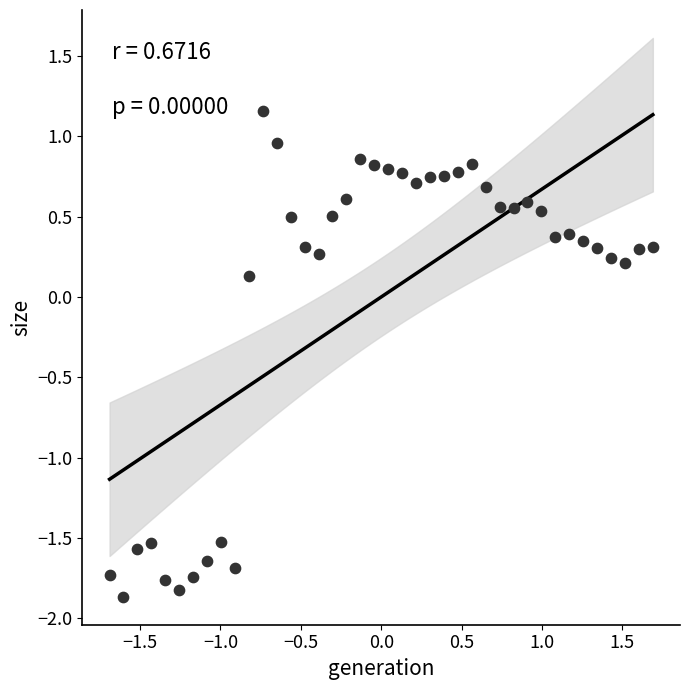

What is the range of X values (max minus min)?

3.4